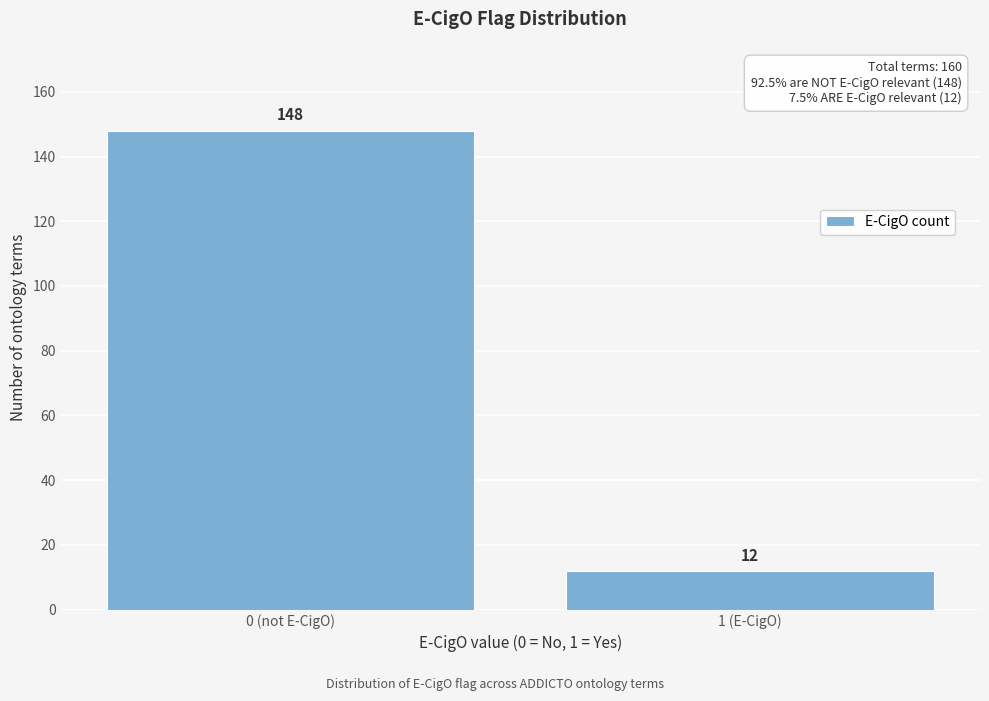

Reading right to left, extract all data points from this chart.

1 (E-CigO)=12	0 (not E-CigO)=148